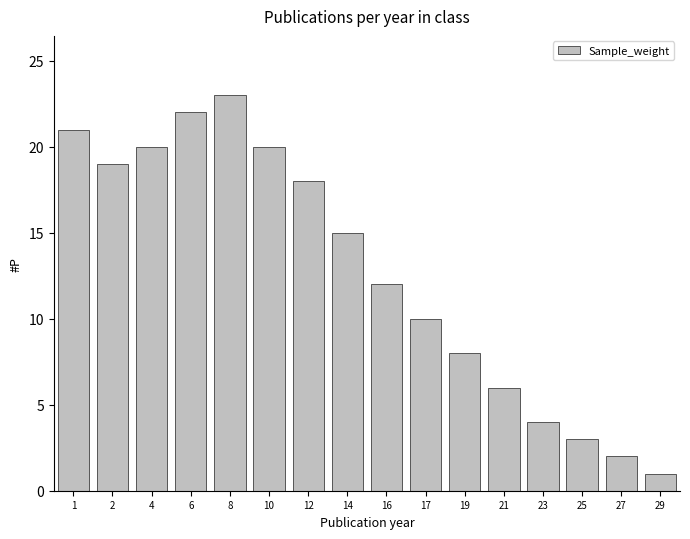

Reading left to right, list all the values displayed in this chart.

1=21	2=19	4=20	6=22	8=23	10=20	12=18	14=15	16=12	17=10	19=8	21=6	23=4	25=3	27=2	29=1